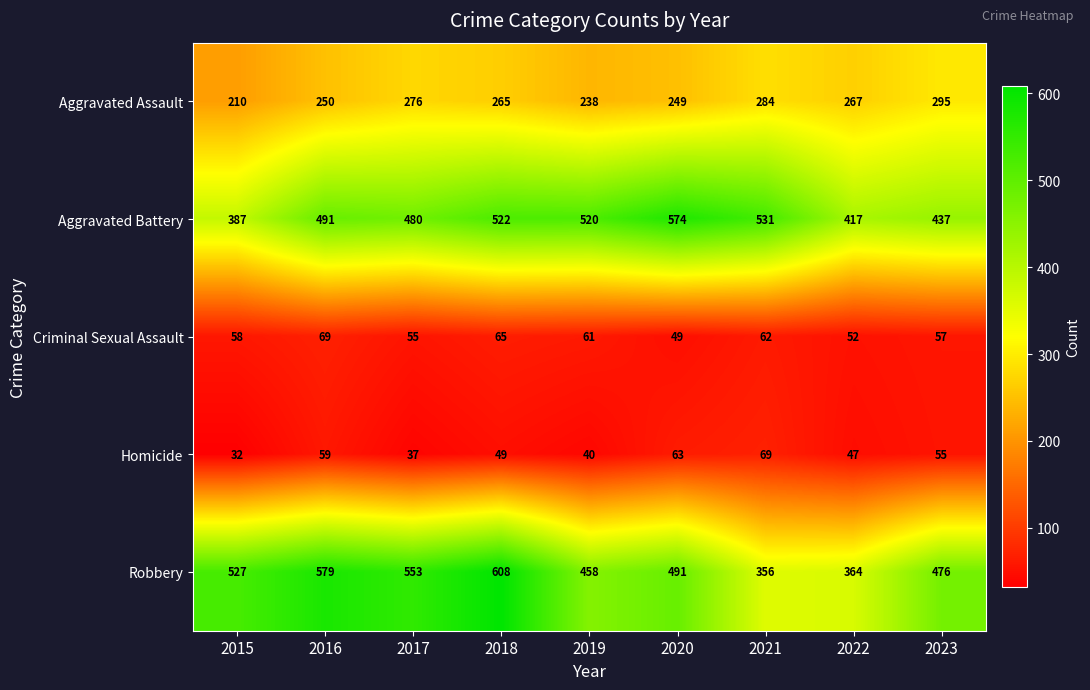

Which series has the widest spread of values?

Robbery